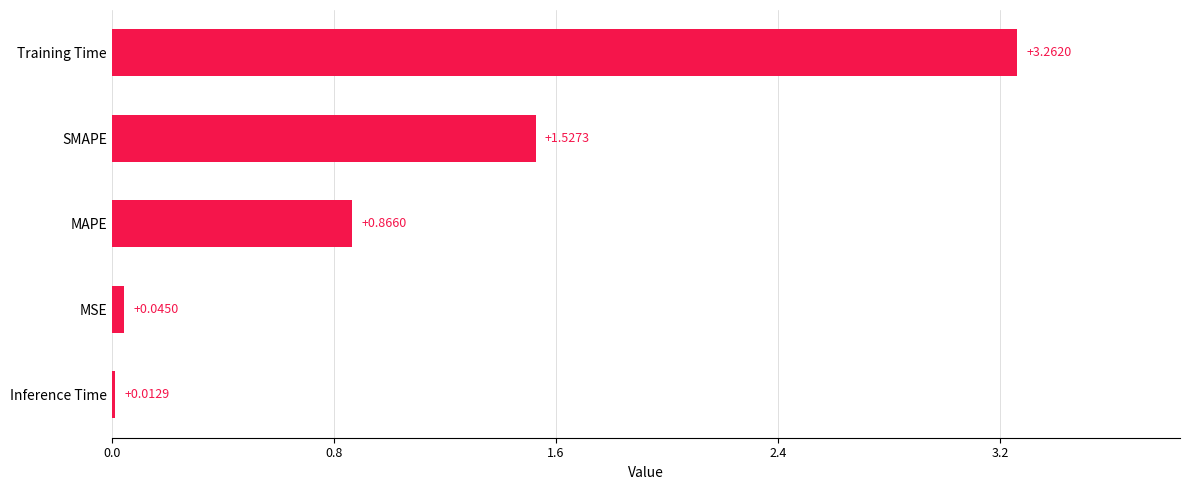

How many data points does each series have?

5